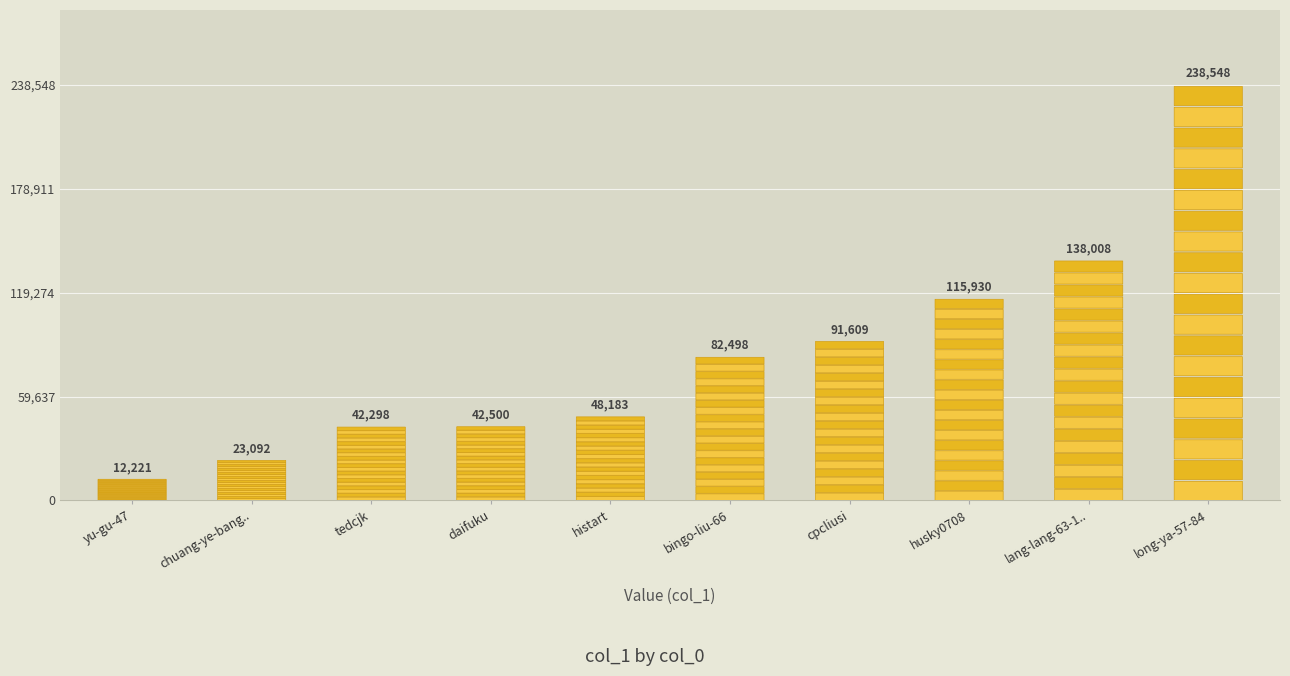

What is the average value?

83489